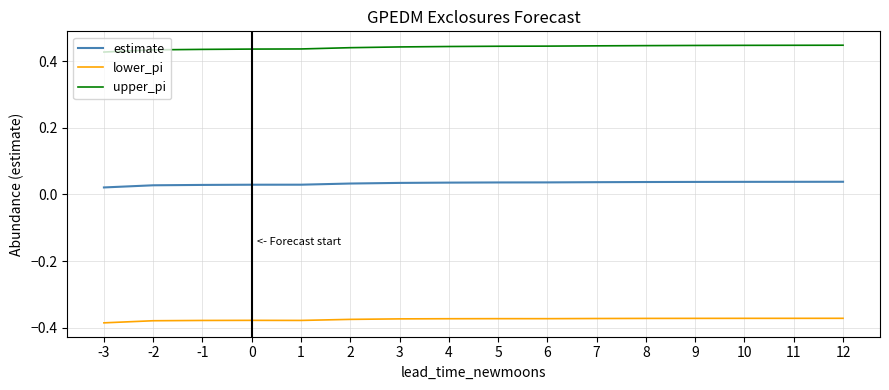

Is the value of upper_pi at 1 greater than the value of lower_pi at 7?

Yes